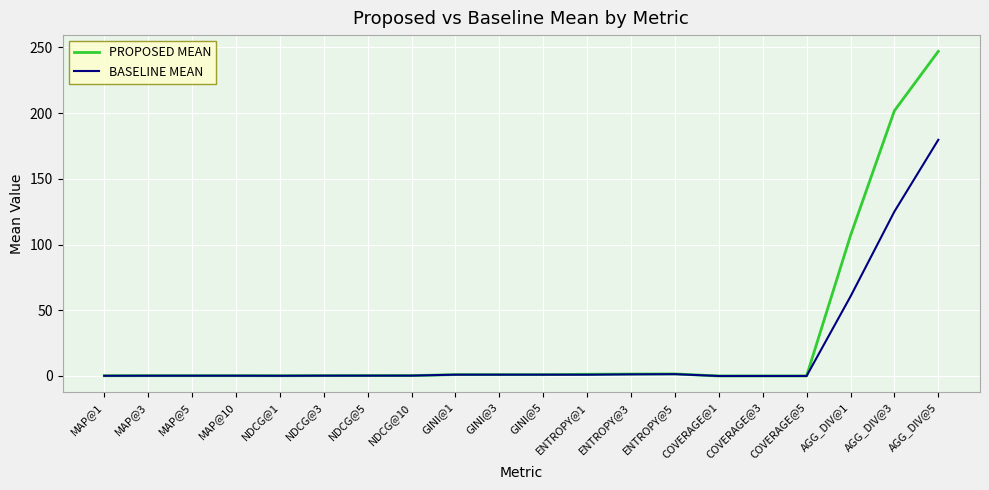

What is the highest value of the BASELINE MEAN series?

179.7